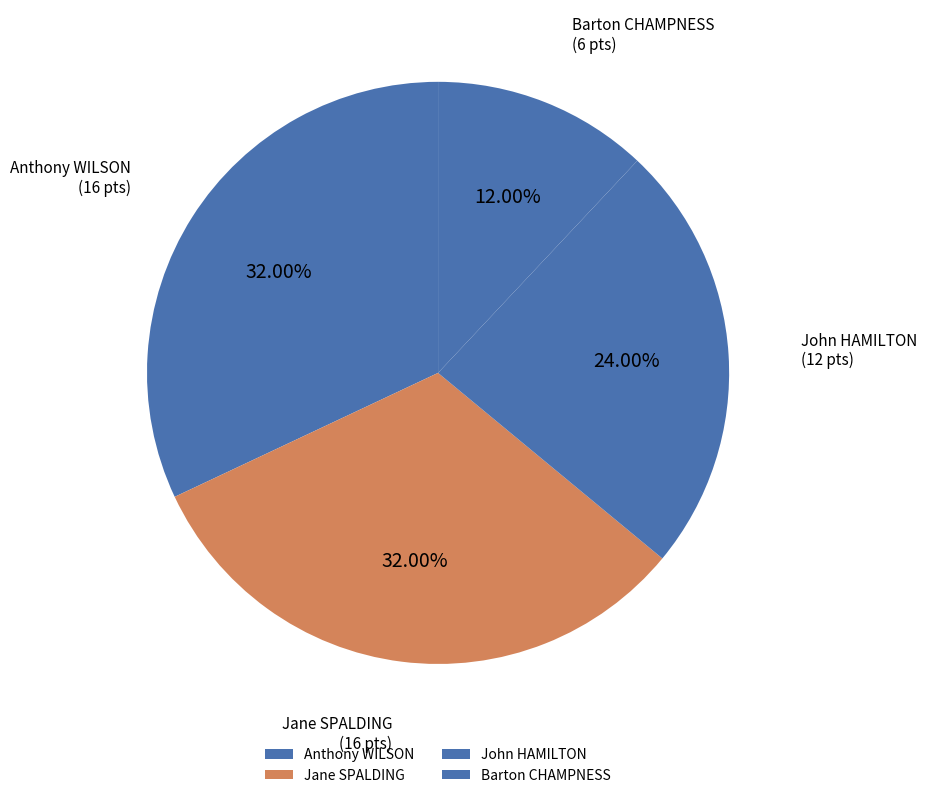

Count the number of slices in the pie.

4